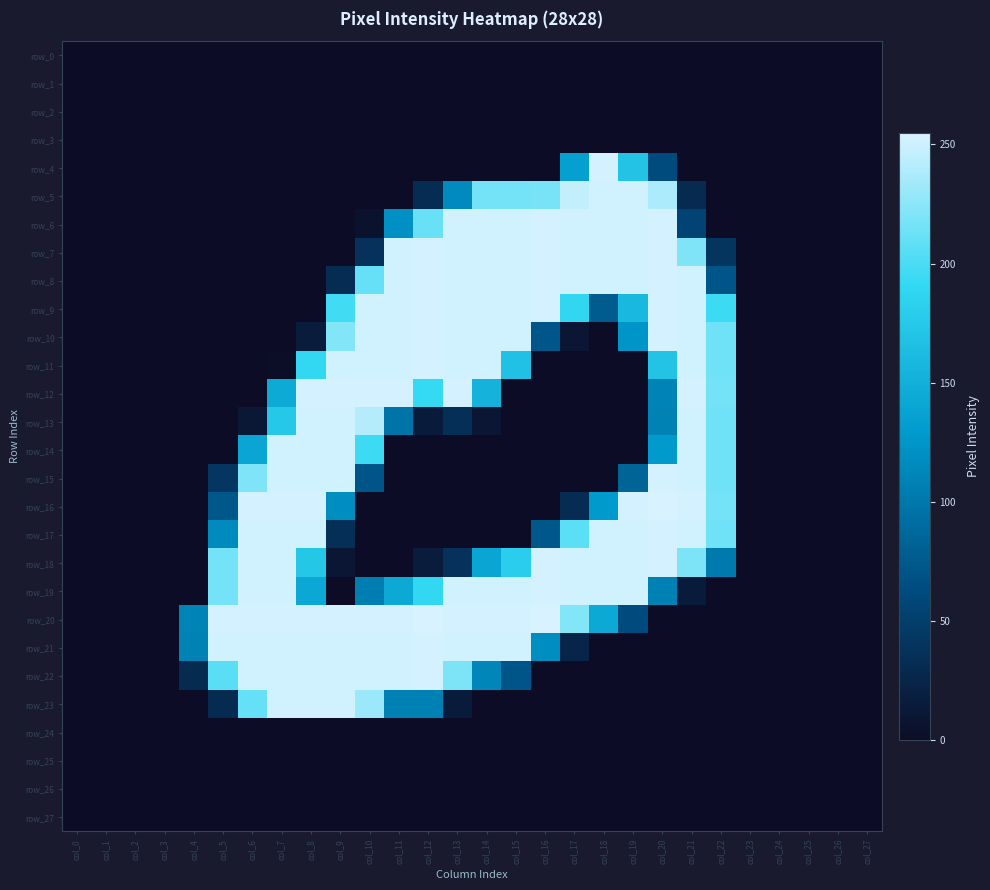

Reading left to right, transcribe all the data shown in this chart.

row_0: 0	0	0	0	0	0	0	0	0	0	0	0	0	0	0	0	0	0	0	0	0	0	0	0	0	0	0	0
row_1: 0	0	0	0	0	0	0	0	0	0	0	0	0	0	0	0	0	0	0	0	0	0	0	0	0	0	0	0
row_2: 0	0	0	0	0	0	0	0	0	0	0	0	0	0	0	0	0	0	0	0	0	0	0	0	0	0	0	0
row_3: 0	0	0	0	0	0	0	0	0	0	0	0	0	0	0	0	0	0	0	0	0	0	0	0	0	0	0	0
row_4: 0	0	0	0	0	0	0	0	0	0	0	0	0	0	0	0	0	135	253	170	63	0	0	0	0	0	0	0
row_5: 0	0	0	0	0	0	0	0	0	0	0	0	32	115	217	217	218	247	252	252	238	30	0	0	0	0	0	0
row_6: 0	0	0	0	0	0	0	0	0	0	6	120	212	252	252	252	253	252	252	252	253	56	0	0	0	0	0	0
row_7: 0	0	0	0	0	0	0	0	0	0	37	252	253	252	252	252	253	252	252	252	253	221	41	0	0	0	0	0
row_8: 0	0	0	0	0	0	0	0	0	32	211	252	253	252	252	252	253	252	252	252	253	252	71	0	0	0	0	0
row_9: 0	0	0	0	0	0	0	0	0	197	252	252	253	252	252	252	253	189	76	159	253	252	195	0	0	0	0	0
row_10: 0	0	0	0	0	0	0	0	16	222	252	252	253	252	252	252	72	10	0	125	253	252	215	0	0	0	0	0
row_11: 0	0	0	0	0	0	0	1	191	252	252	252	253	252	252	168	0	0	0	0	170	252	215	0	0	0	0	0
row_12: 0	0	0	0	0	0	0	145	253	253	253	253	192	253	154	0	0	0	0	0	110	253	217	0	0	0	0	0
row_13: 0	0	0	0	0	0	11	175	252	252	241	97	15	35	10	0	0	0	0	0	109	252	215	0	0	0	0	0
row_14: 0	0	0	0	0	0	140	252	252	252	195	0	0	0	0	0	0	0	0	0	129	252	215	0	0	0	0	0
row_15: 0	0	0	0	0	42	221	252	252	252	71	0	0	0	0	0	0	0	0	84	253	252	215	0	0	0	0	0
row_16: 0	0	0	0	0	73	253	253	253	119	0	0	0	0	0	0	0	32	129	253	255	253	217	0	0	0	0	0
row_17: 0	0	0	0	0	115	252	252	252	35	0	0	0	0	0	0	73	207	252	252	253	252	215	0	0	0	0	0
row_18: 0	0	0	0	0	217	252	252	174	10	0	0	16	37	140	181	253	252	252	252	253	220	102	0	0	0	0	0
row_19: 0	0	0	0	0	217	252	252	143	0	105	144	191	252	252	252	253	252	252	252	108	15	0	0	0	0	0	0
row_20: 0	0	0	0	110	253	253	253	253	253	253	253	255	253	253	253	255	222	144	62	0	0	0	0	0	0	0	0
row_21: 0	0	0	0	109	252	252	252	252	252	252	252	253	252	252	252	119	25	0	0	0	0	0	0	0	0	0	0
row_22: 0	0	0	0	31	206	252	252	252	252	252	252	253	220	112	71	0	0	0	0	0	0	0	0	0	0	0	0
row_23: 0	0	0	0	0	31	211	252	252	252	231	108	108	15	0	0	0	0	0	0	0	0	0	0	0	0	0	0
row_24: 0	0	0	0	0	0	0	0	0	0	0	0	0	0	0	0	0	0	0	0	0	0	0	0	0	0	0	0
row_25: 0	0	0	0	0	0	0	0	0	0	0	0	0	0	0	0	0	0	0	0	0	0	0	0	0	0	0	0
row_26: 0	0	0	0	0	0	0	0	0	0	0	0	0	0	0	0	0	0	0	0	0	0	0	0	0	0	0	0
row_27: 0	0	0	0	0	0	0	0	0	0	0	0	0	0	0	0	0	0	0	0	0	0	0	0	0	0	0	0